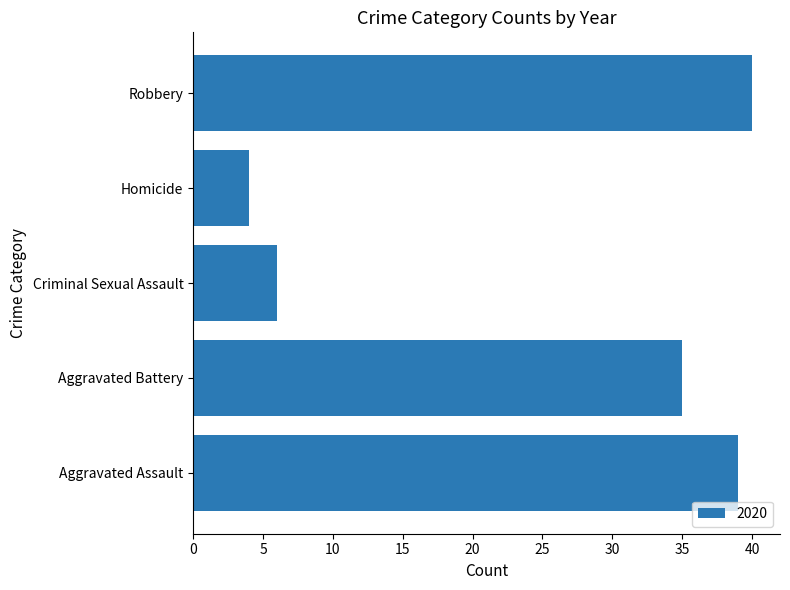

Rank the categories by value from highest to lowest.

Robbery, Aggravated Assault, Aggravated Battery, Criminal Sexual Assault, Homicide